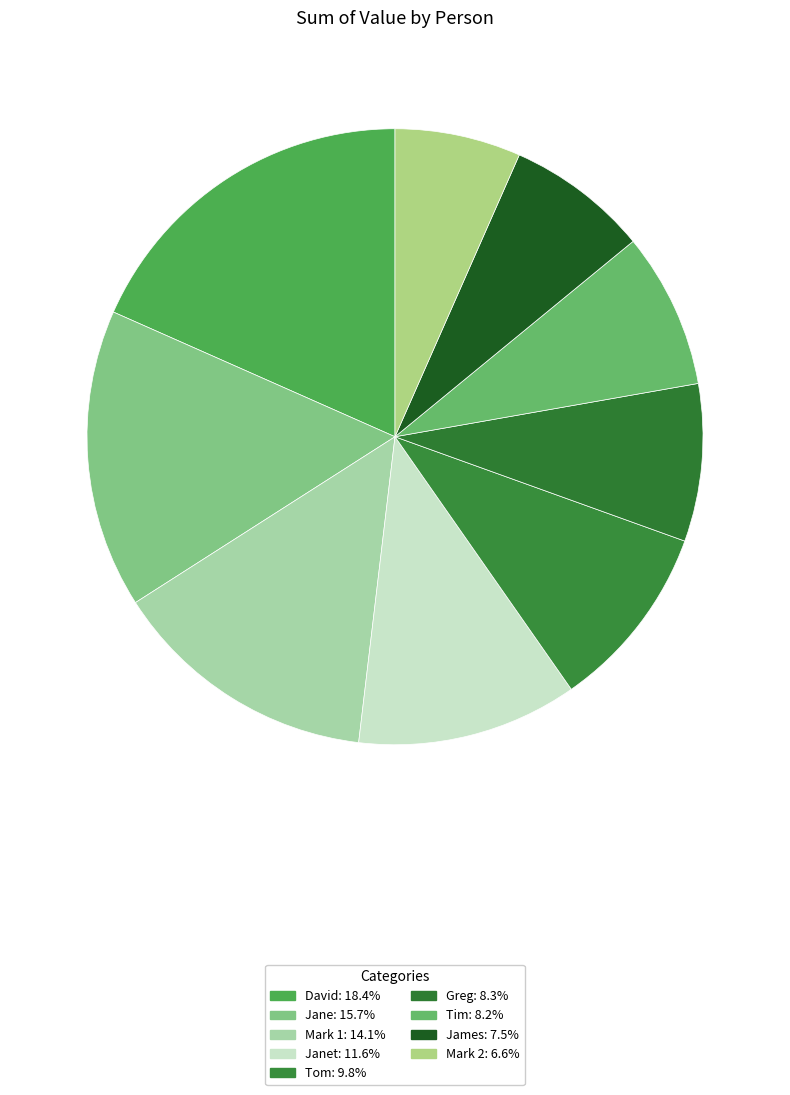

How many slices are in this pie chart?

9